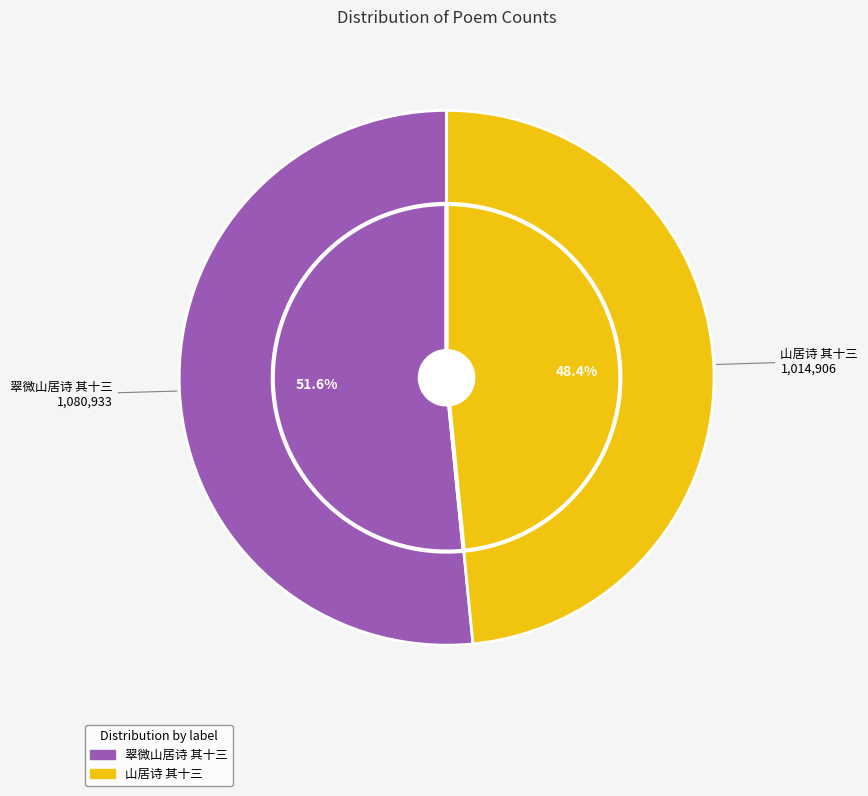

Is the sum of 山居诗 其十三 and 翠微山居诗 其十三 greater than half?

Yes